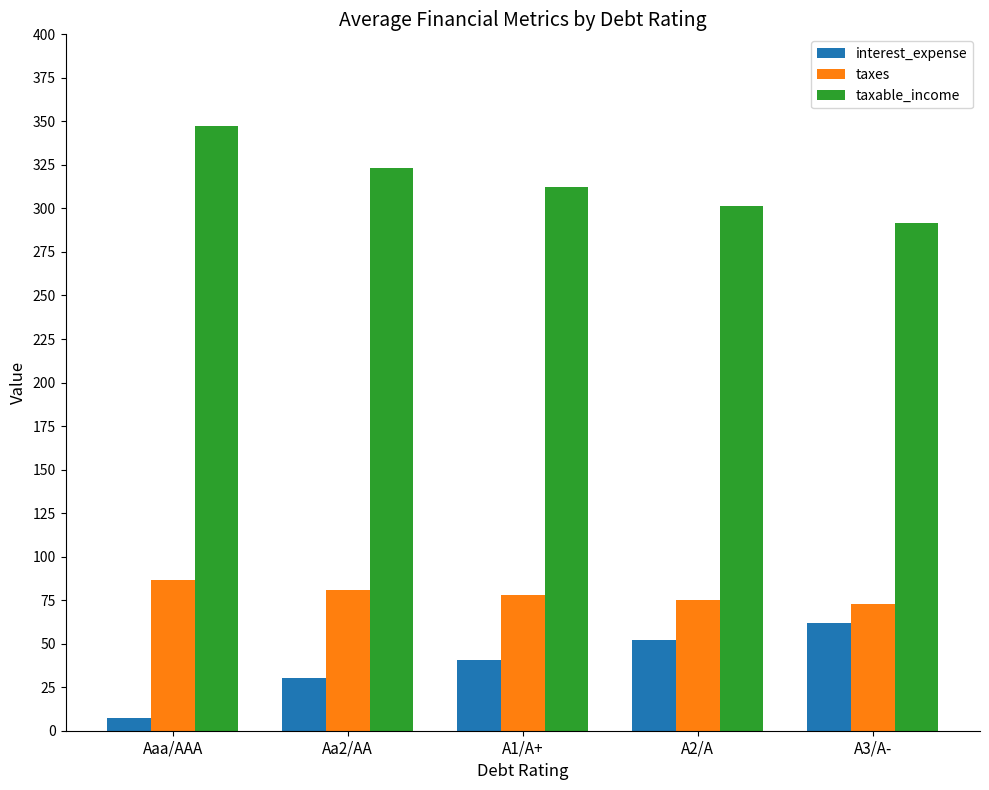

The taxes series shows 86.9 at Aaa/AAA. True or false?

True